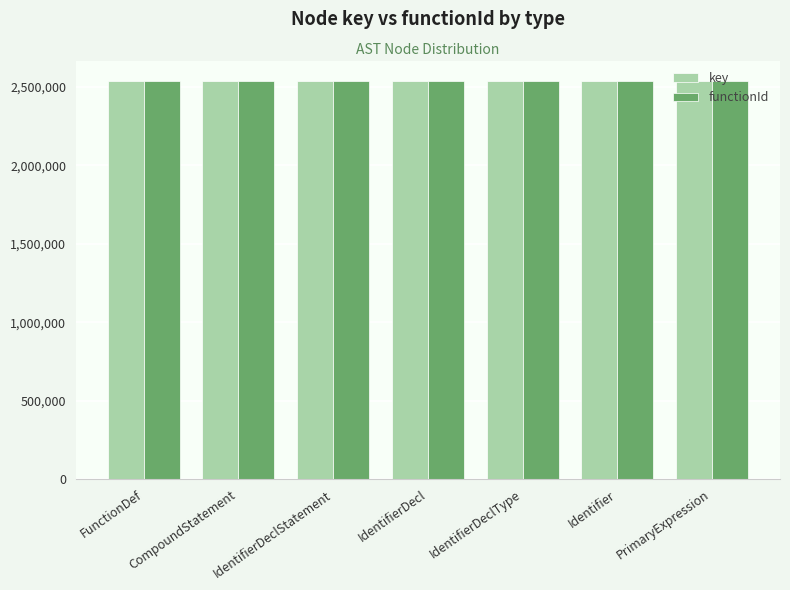

What is the spread (max minus min) of values at IdentifierDecl?

4